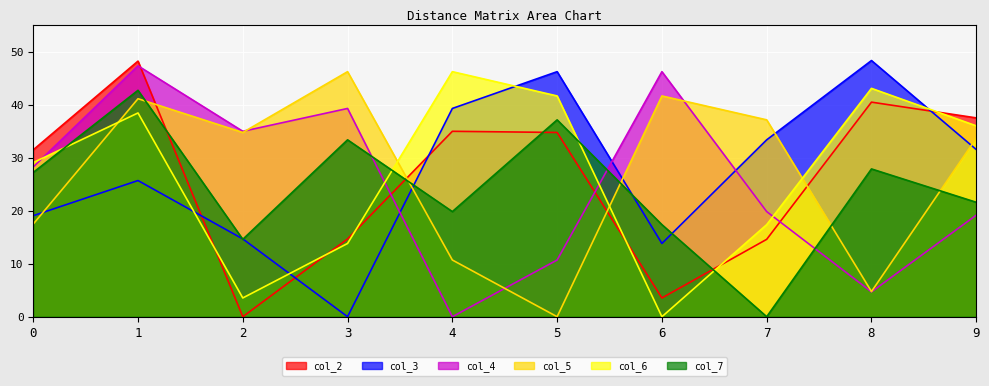

How many interior local peaks does the col_4 series have?

3